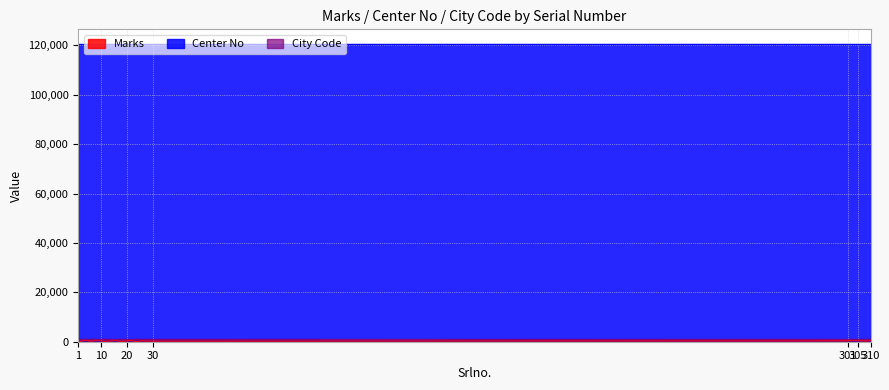

What is the highest value of the City Code series?

1205